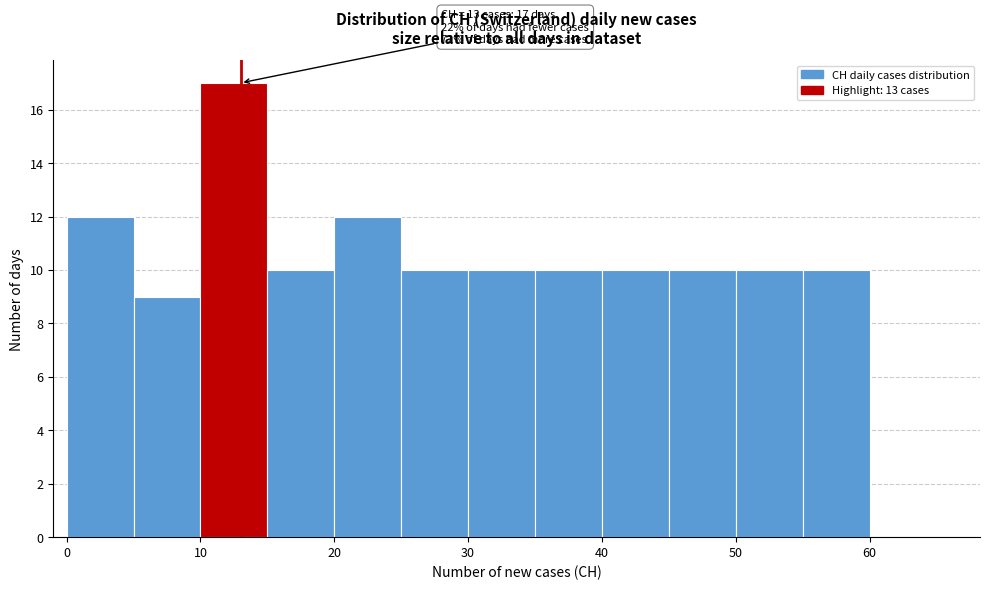

Which range on the x-axis has the tallest bar?

10 to 15